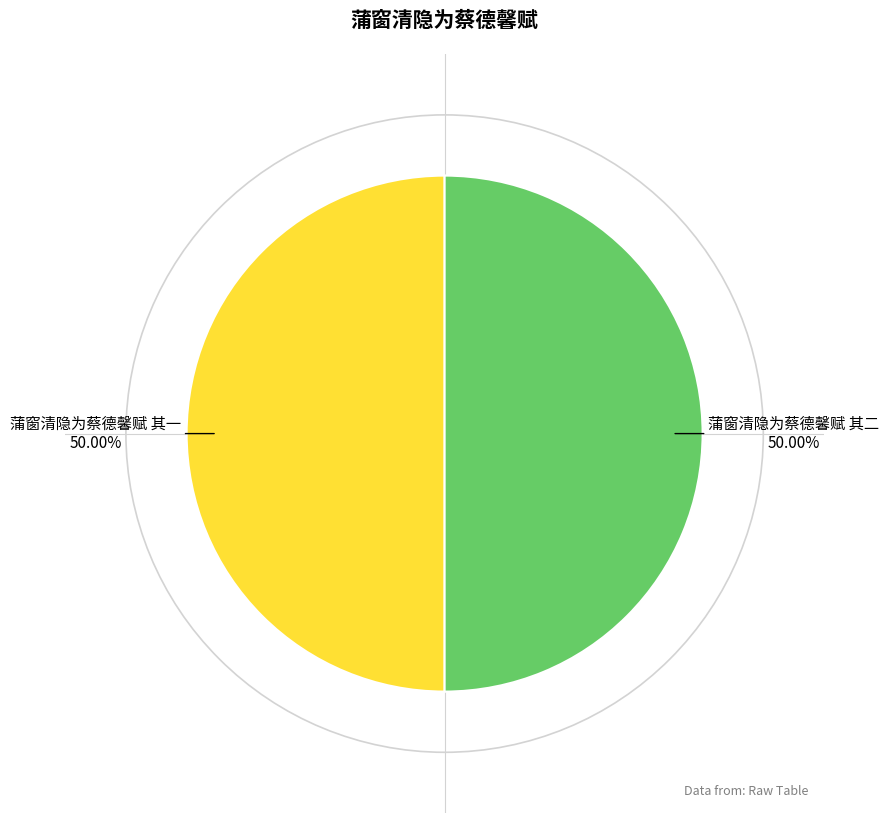

Do 蒲窗清隐为蔡德馨赋 其一 and 蒲窗清隐为蔡德馨赋 其二 together represent more than half of the pie?

Yes